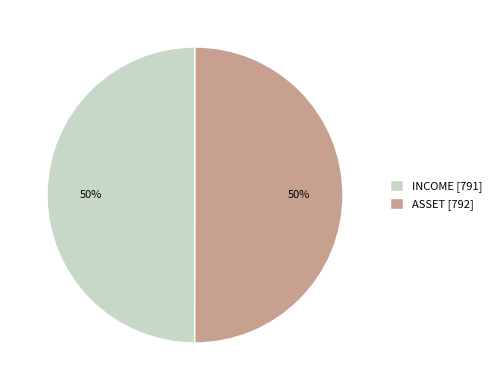

Is the sum of INCOME [791] and ASSET [792] greater than half?

Yes